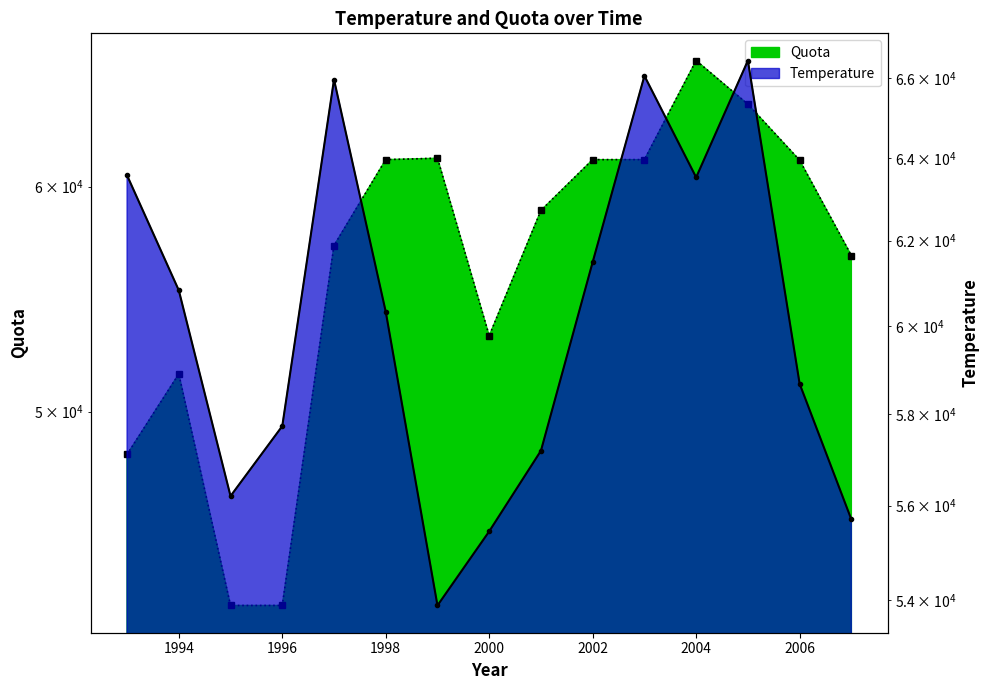

Rank the categories by Quota value from highest to lowest.

2004, 2005, 1999, 1998, 2002, 2003, 2006, 2001, 1997, 2007, 2000, 1994, 1993, 1995, 1996